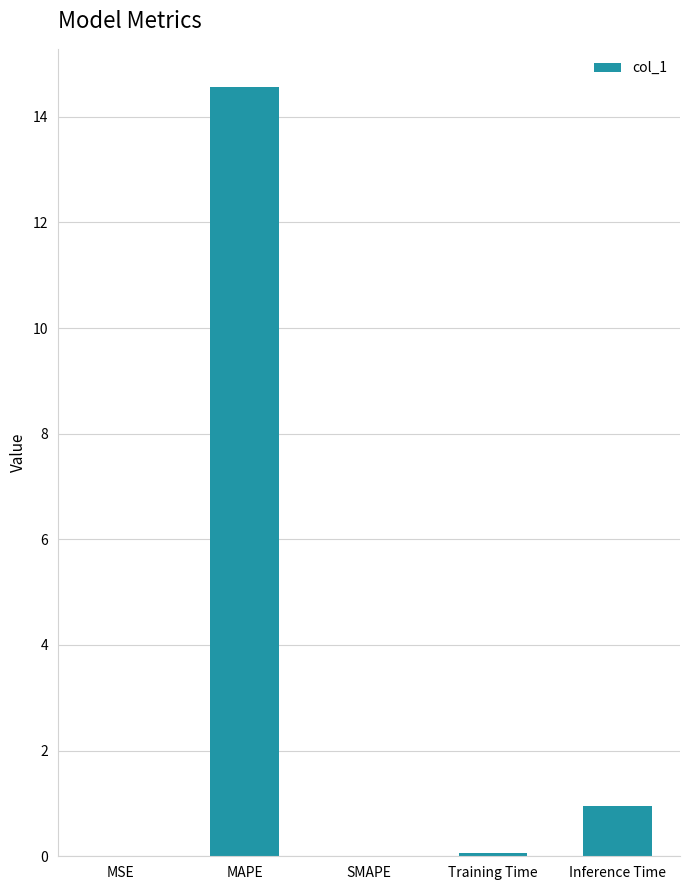

Between MAPE and Inference Time, which is larger?

MAPE